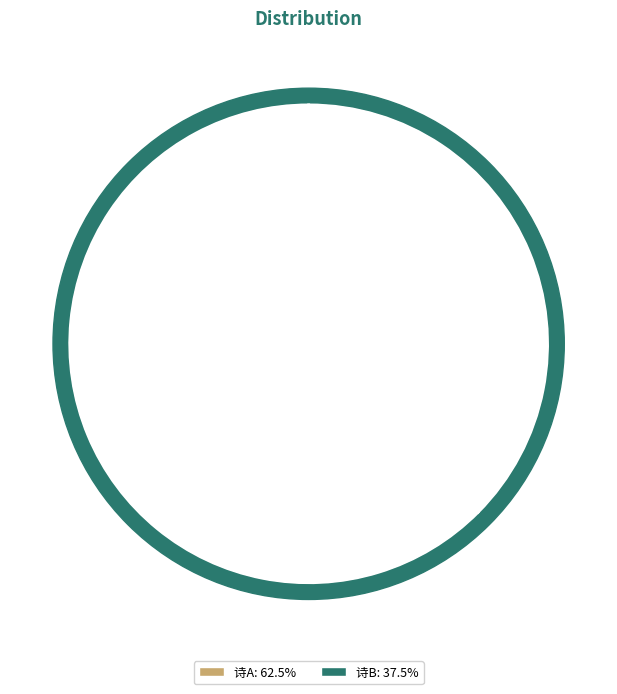

How many slices are in this pie chart?

2